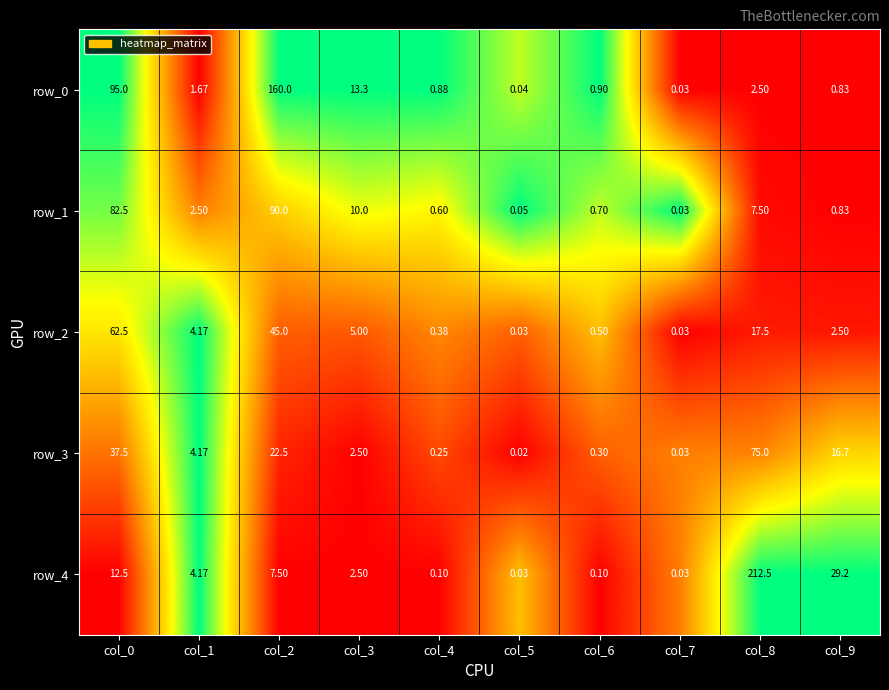

How many data points in row_1 are above 2?

5